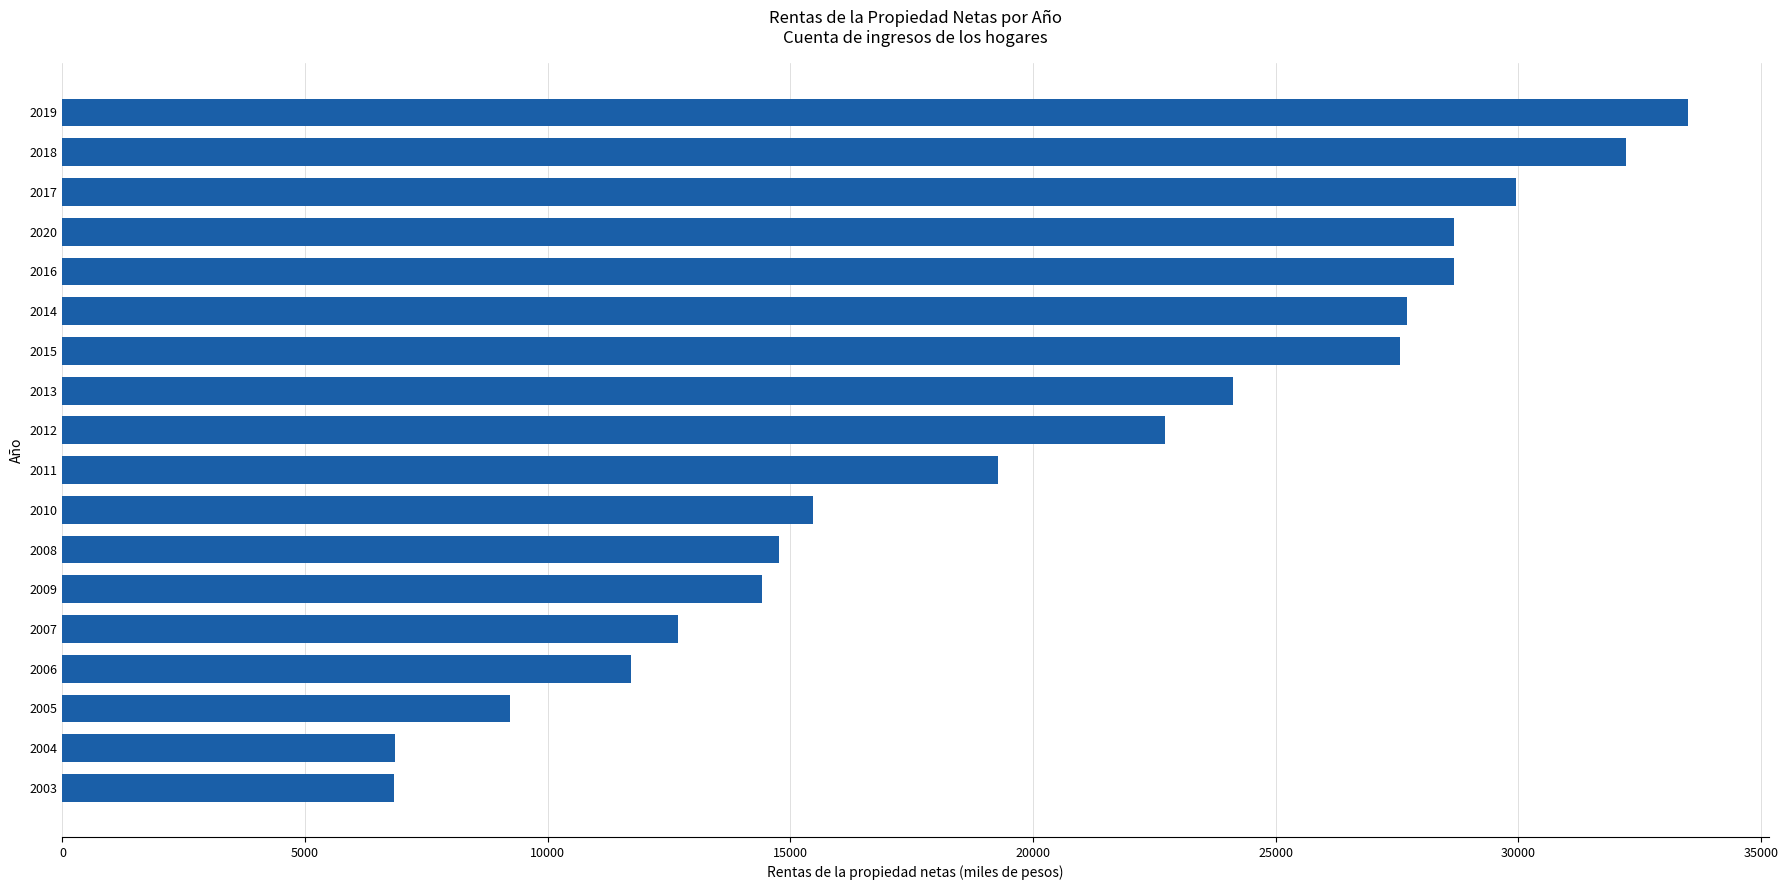

What is the difference between the maximum and minimum values?

26656